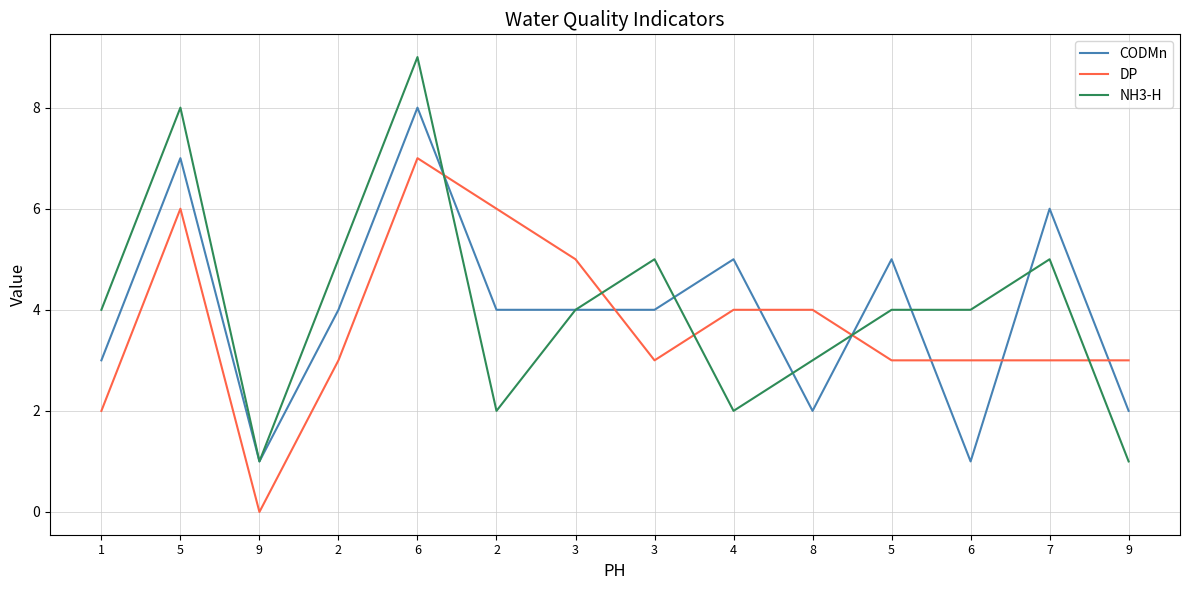

Count the CODMn values in the range 2 to 5.

9